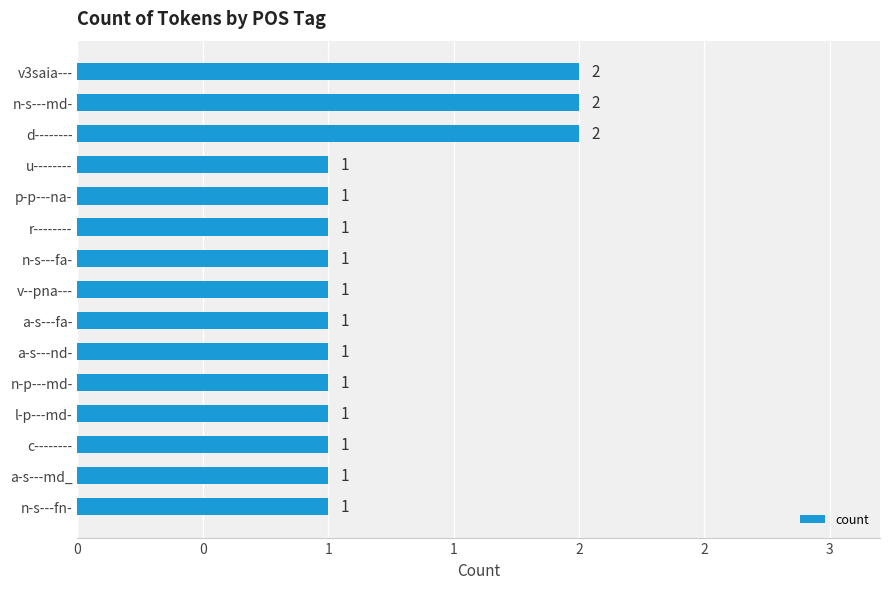

Does the chart contain any negative values?

No